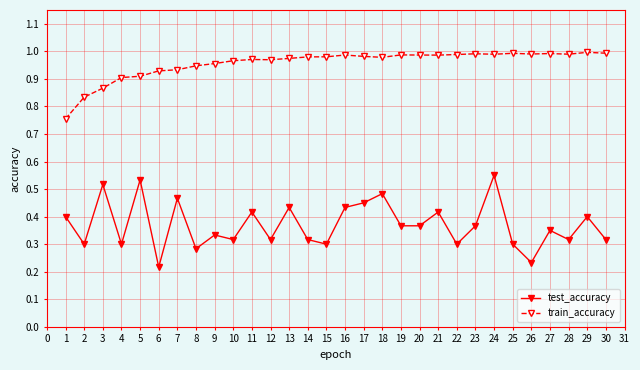

At which label does test_accuracy reach its peak?

24